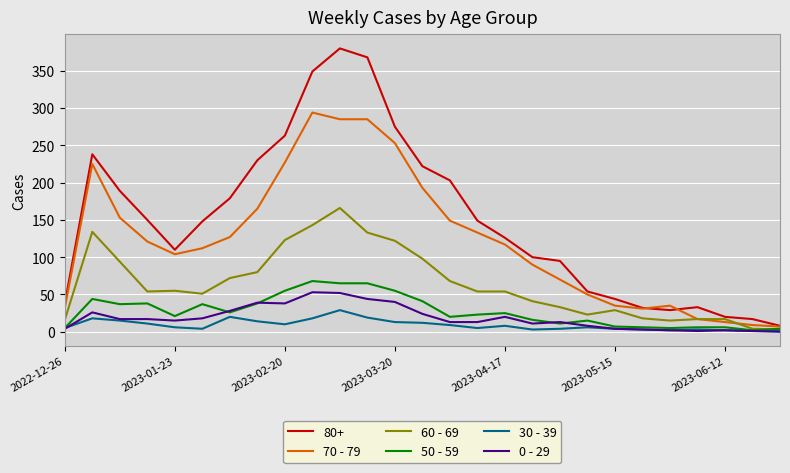

Which series has the largest range (max minus min)?

80+